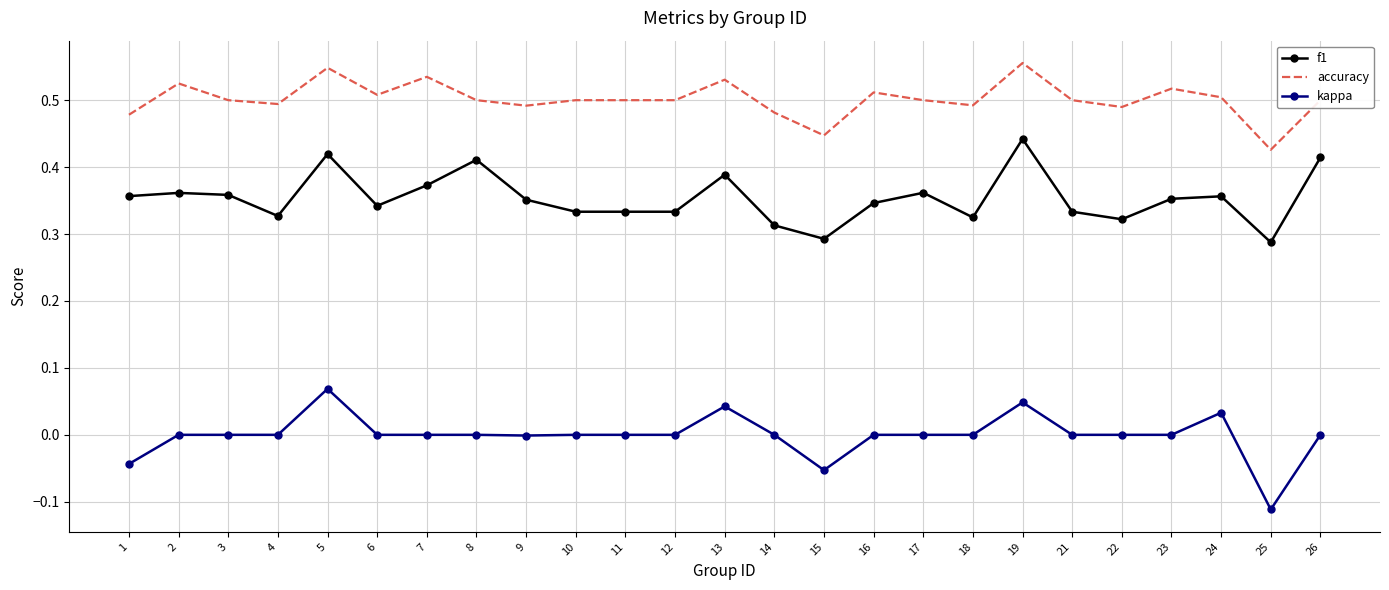

Between 5 and 10, which series saw the biggest shift?

f1